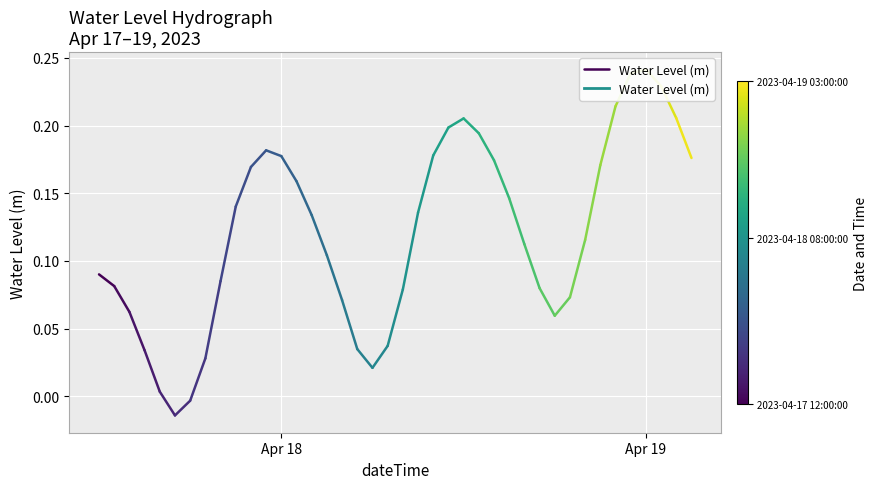

How many lines are shown in the chart?

1